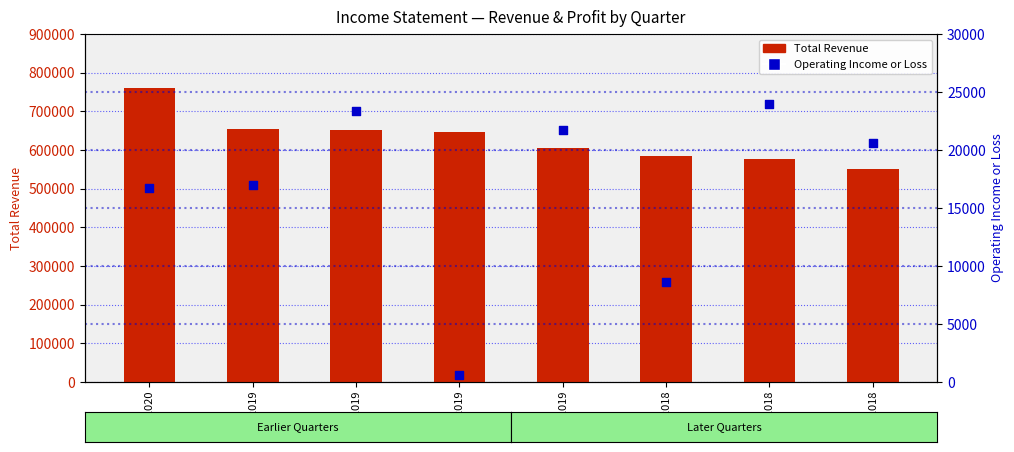

At how many categories does at least one series exceed 285995?

8